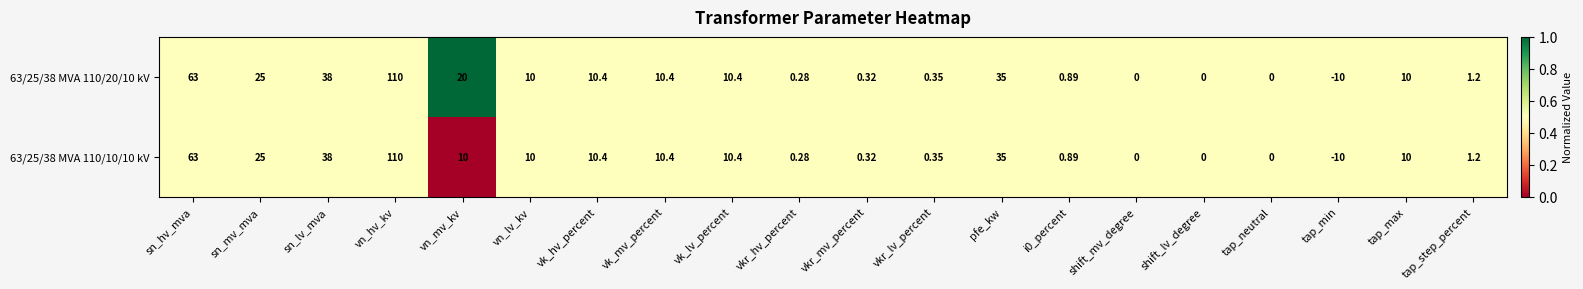

How many data points does each series have?

20